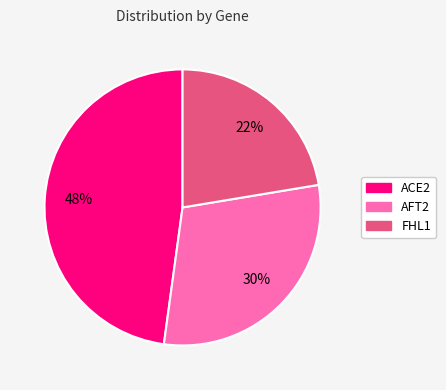

To the nearest percent, what is the combined percentage of AFT2 and FHL1?

52%